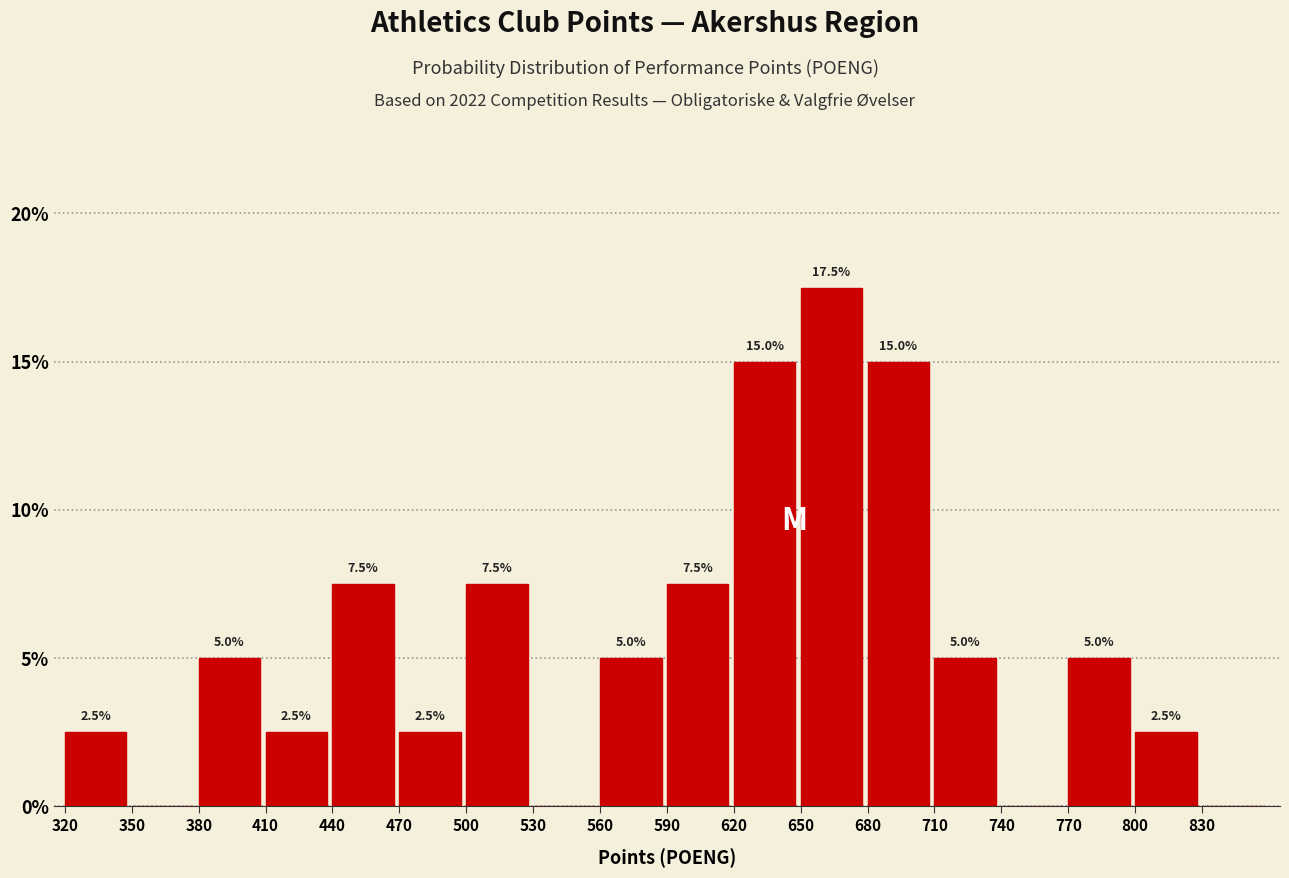

Over which range of the x-axis is the bar tallest?

650 to 680